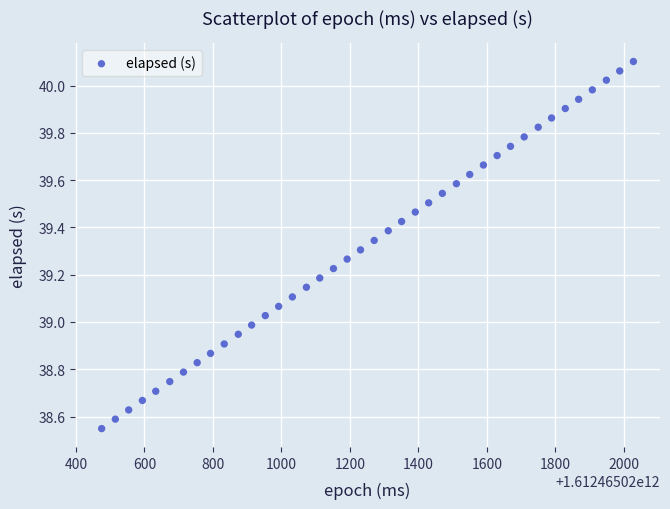

What is the range of Y values (max minus min)?

1.6